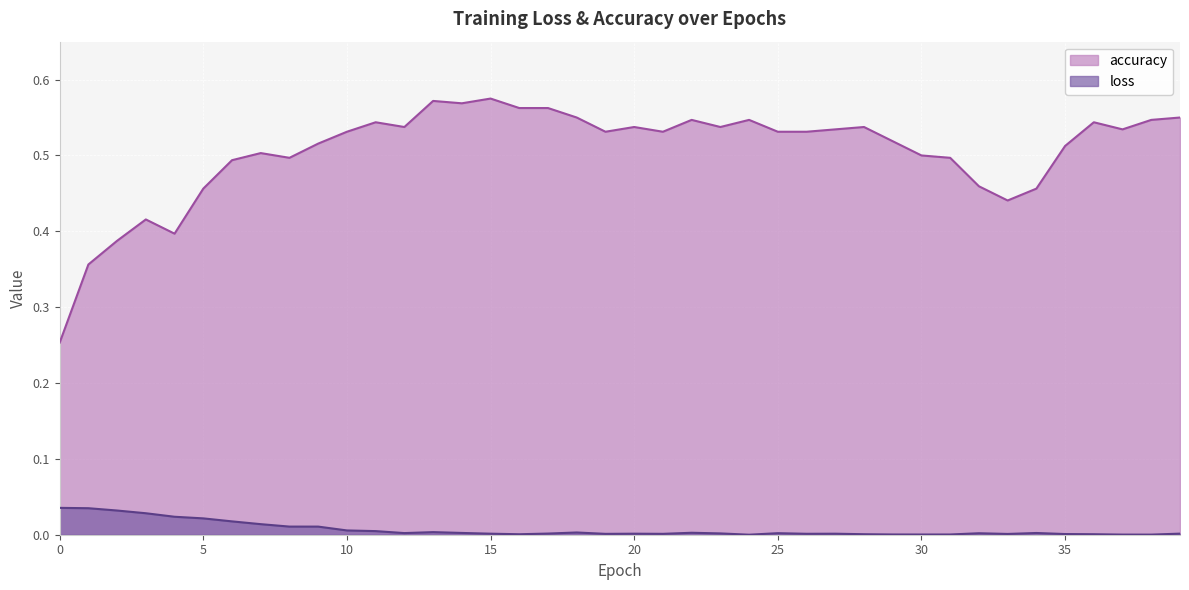

Count the number of categories in the chart.

40